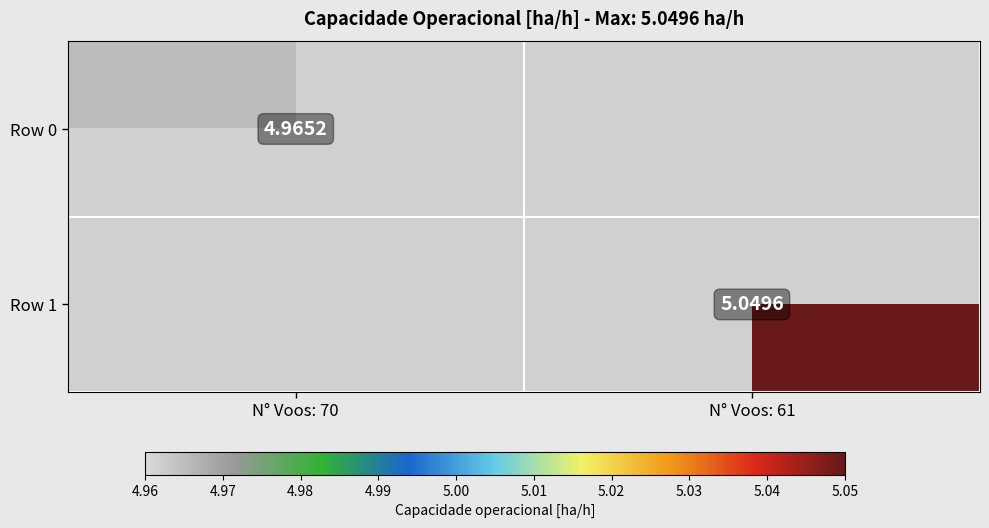

Which category has the highest value across all series?

N° Voos: 61